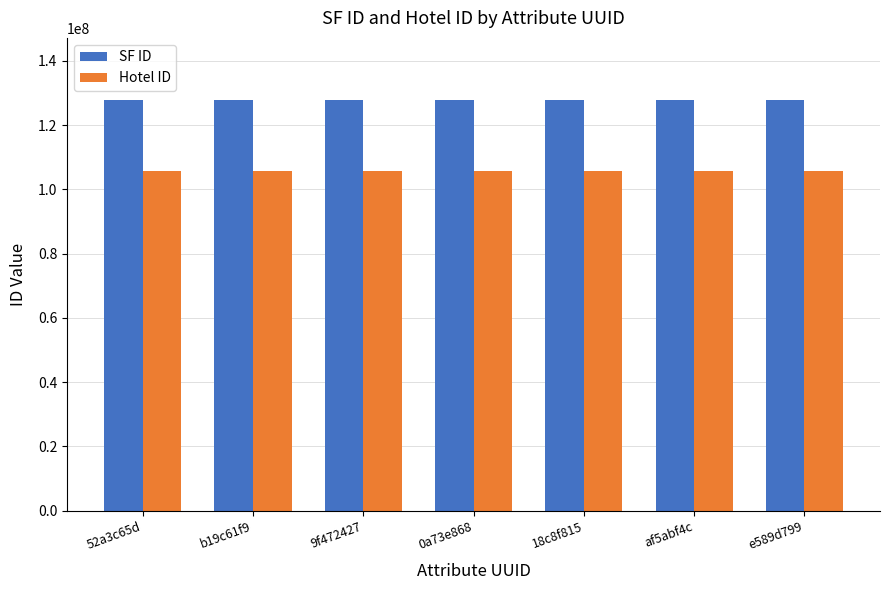

The Hotel ID series shows 33148747 at af5abf4c. True or false?

False